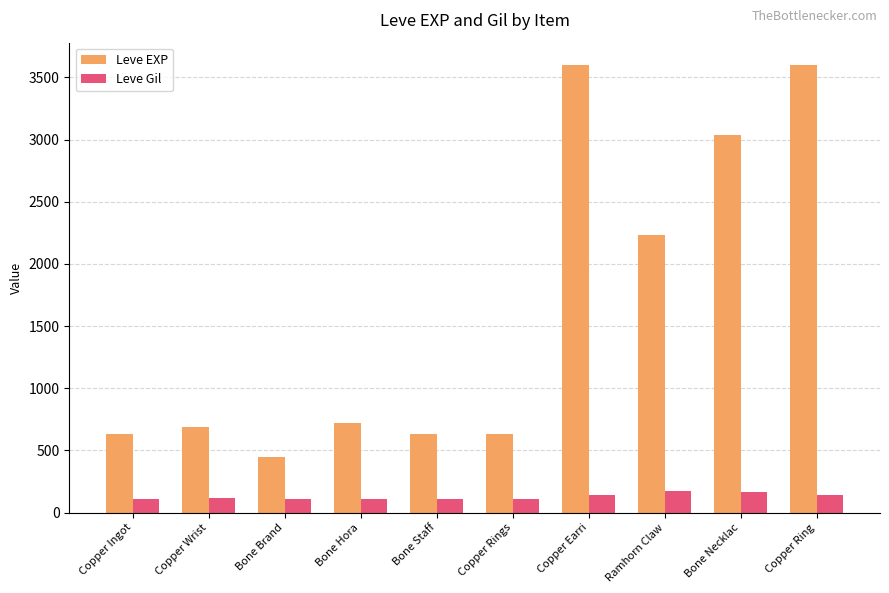

The Leve EXP series shows 136 at Bone Brand. True or false?

False